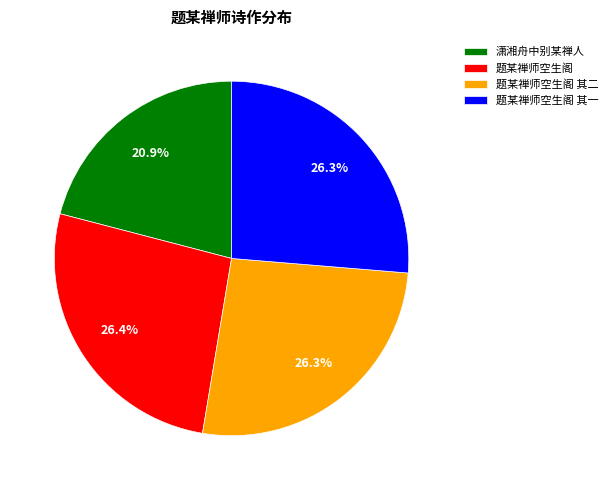

Count the number of slices in the pie.

4